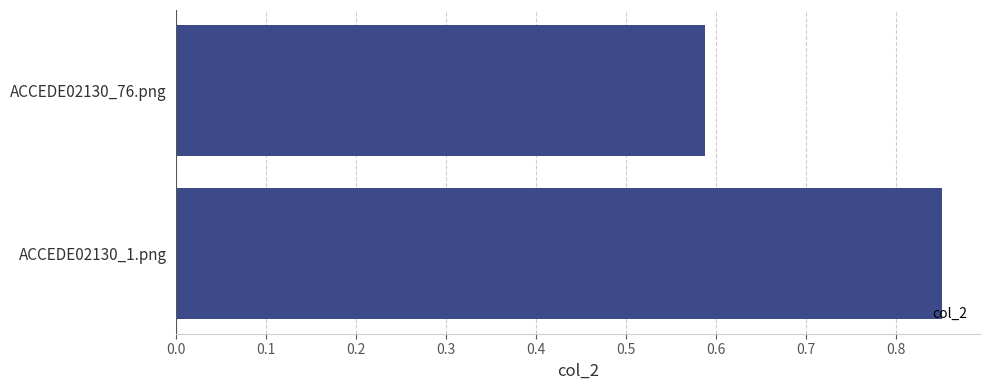

Which has a higher value, ACCEDE02130_76.png or ACCEDE02130_1.png?

ACCEDE02130_1.png